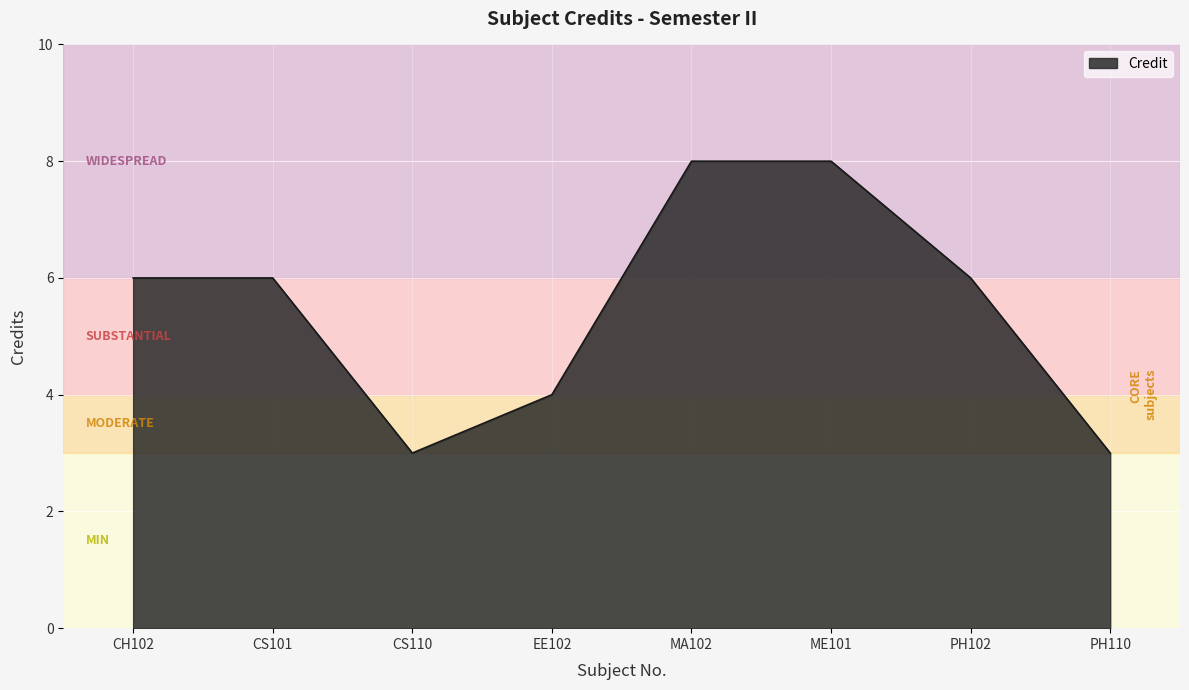

How many distinct data groups are displayed?

1